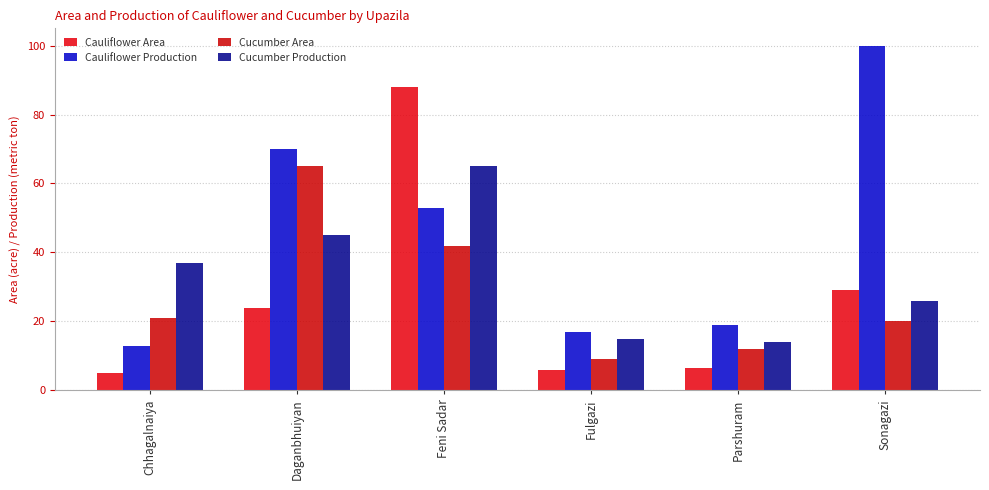

Where does the Cauliflower Area series first go above 24?

Feni Sadar